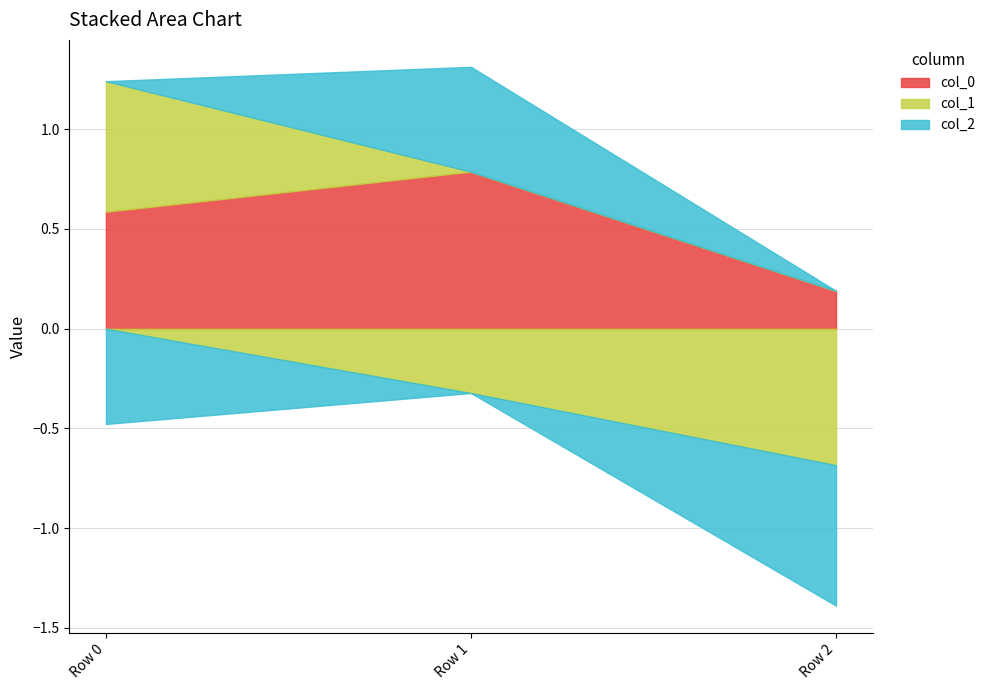

What is the sum of all col_2 values?

-0.7